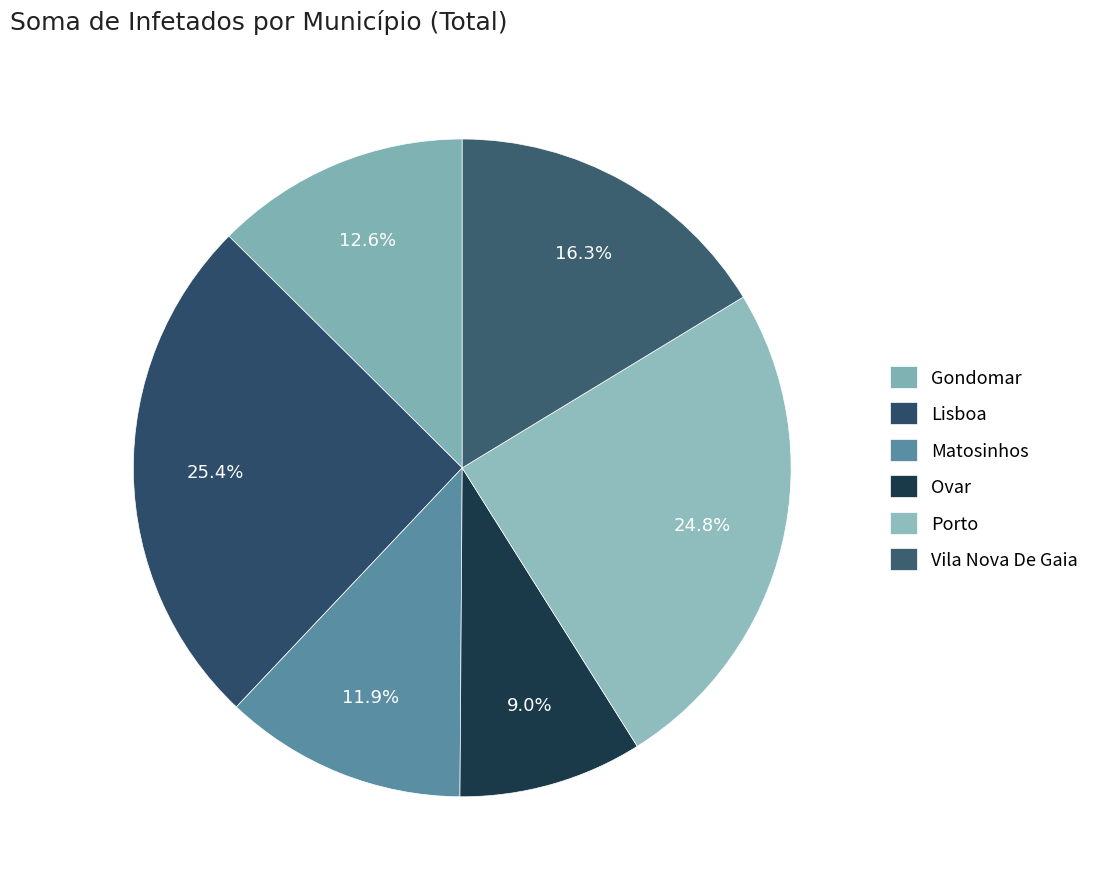

Approximately how many times larger is the value at Gondomar compared to Porto?

0.5